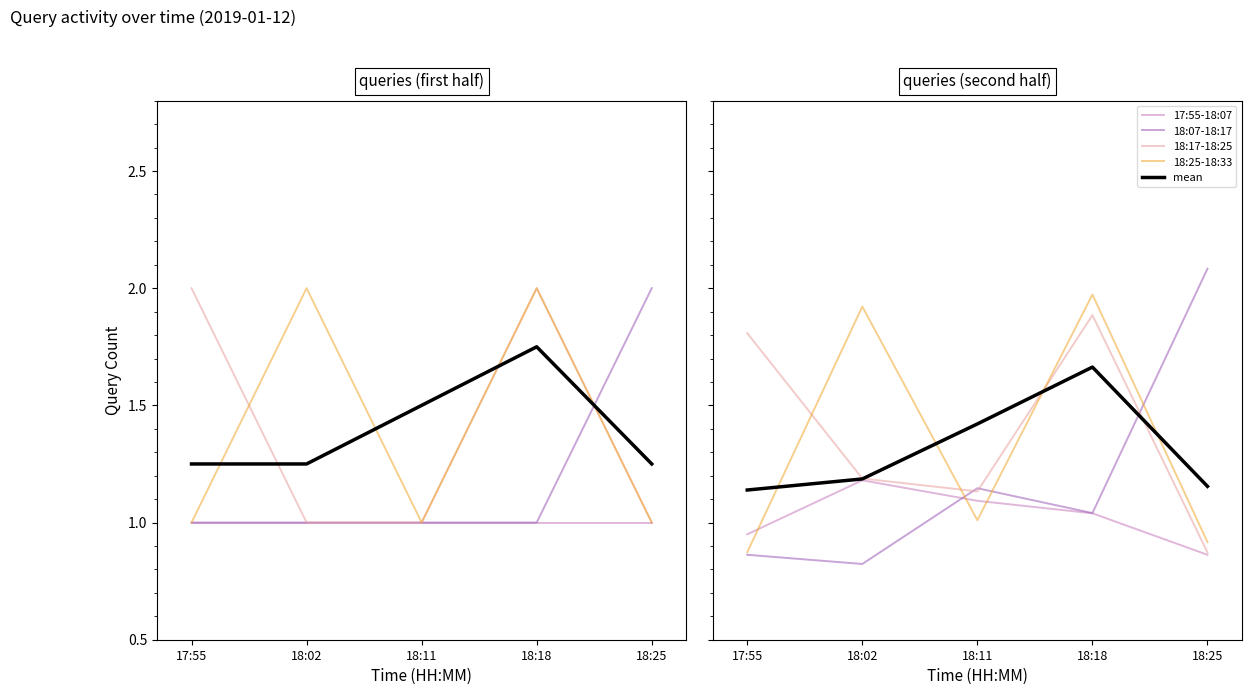

In 17:55-18:07, how many points are higher than both neighbors (excluding endpoints)?

1